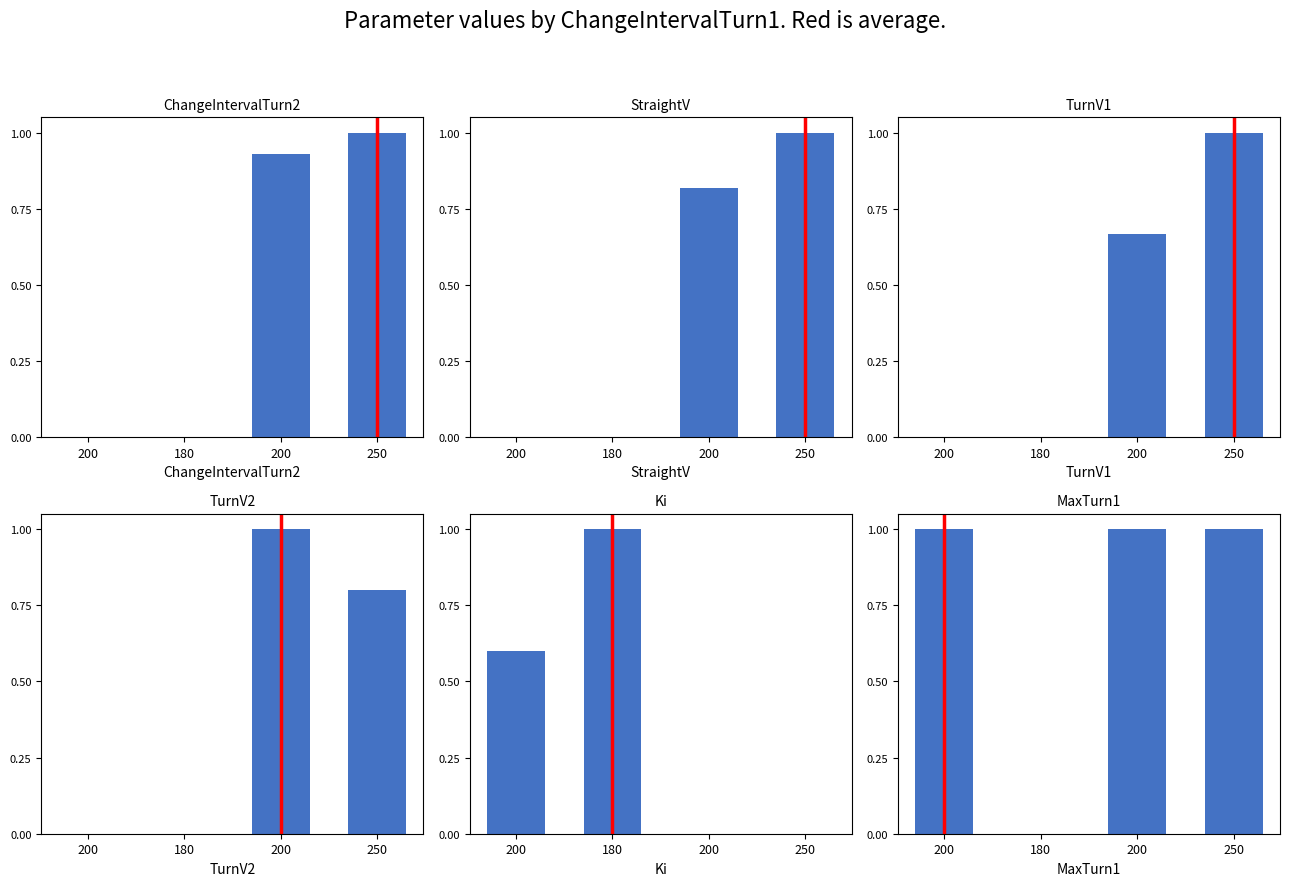

What is the difference between the maximum and minimum values in the ChangeIntervalTurn2 series?

1.0